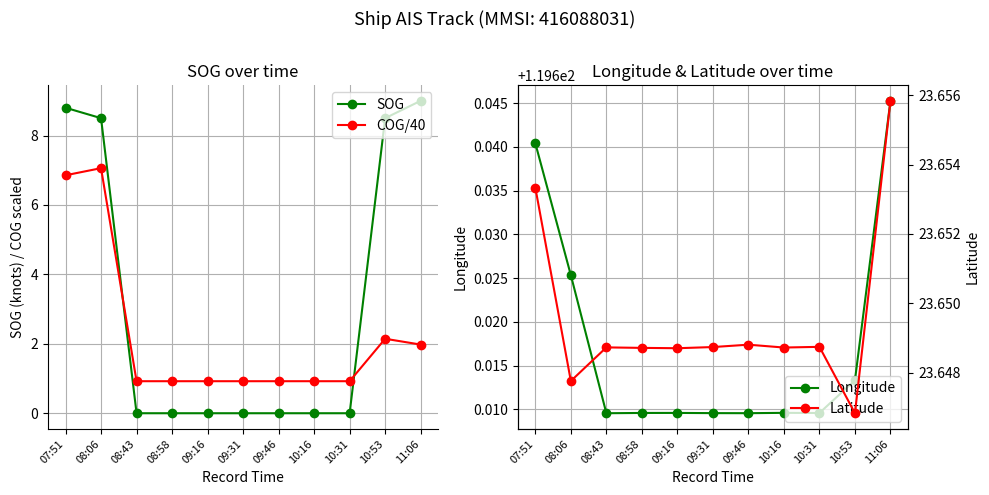

Rank the series at 09:16 from lowest to highest value.

SOG, COG/40, Latitude, Longitude